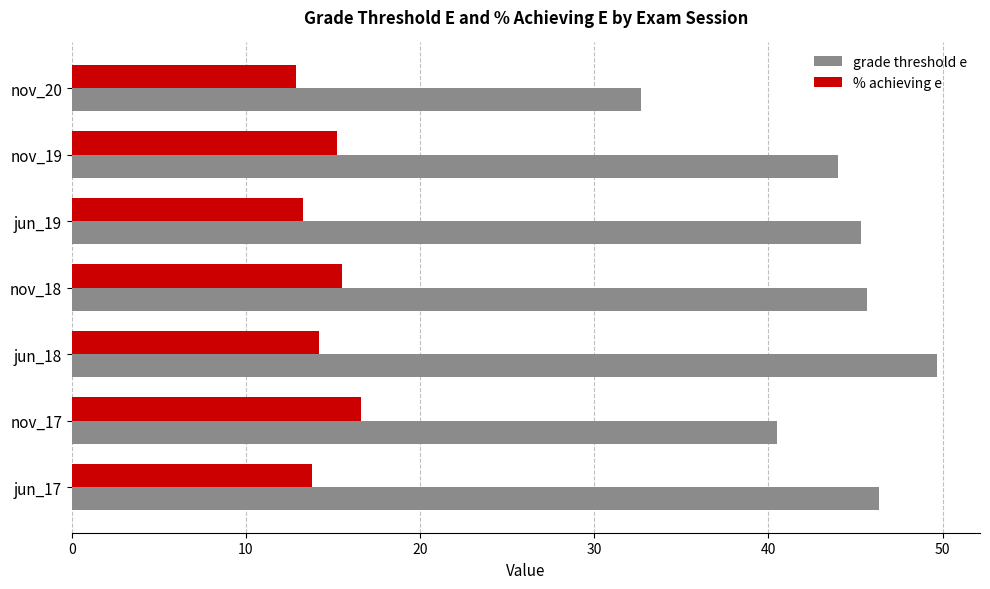

What is the highest value of the % achieving e series?

16.6